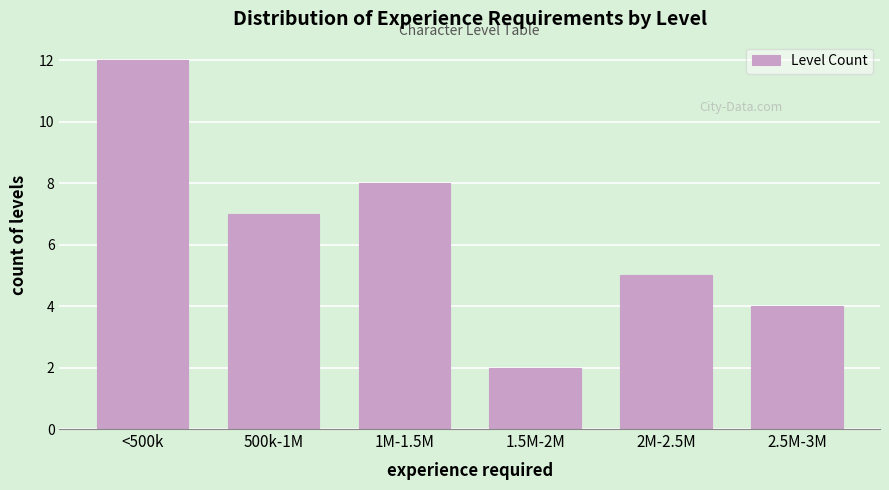

Reading left to right, list all the values displayed in this chart.

12	7	8	2	5	4